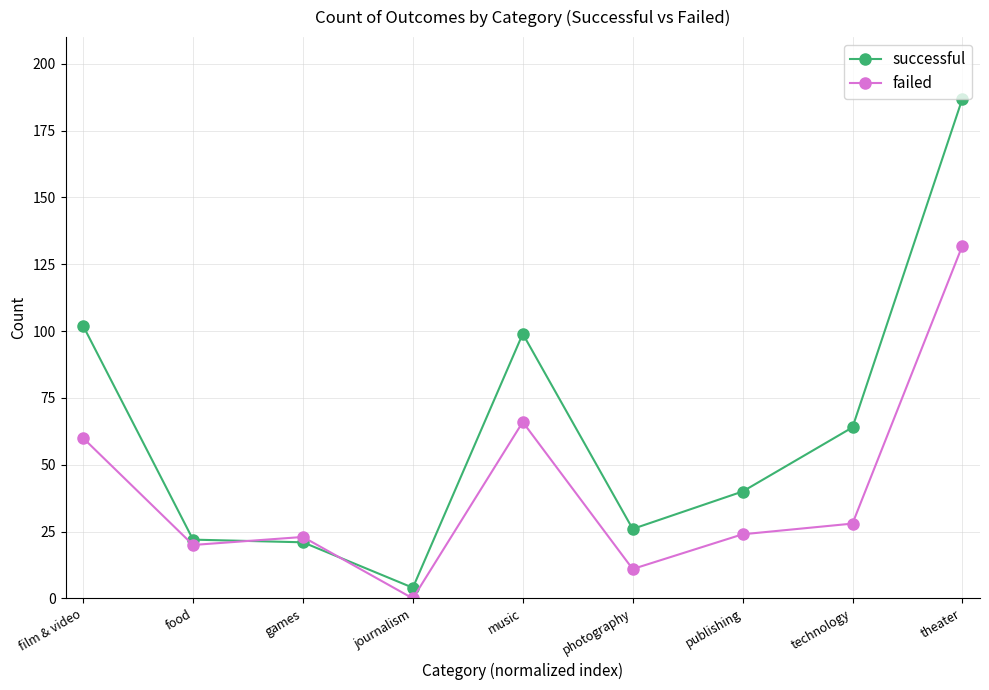

Reading left to right, list all the values displayed in this chart.

successful: 102	22	21	4	99	26	40	64	187
failed: 60	20	23	0	66	11	24	28	132